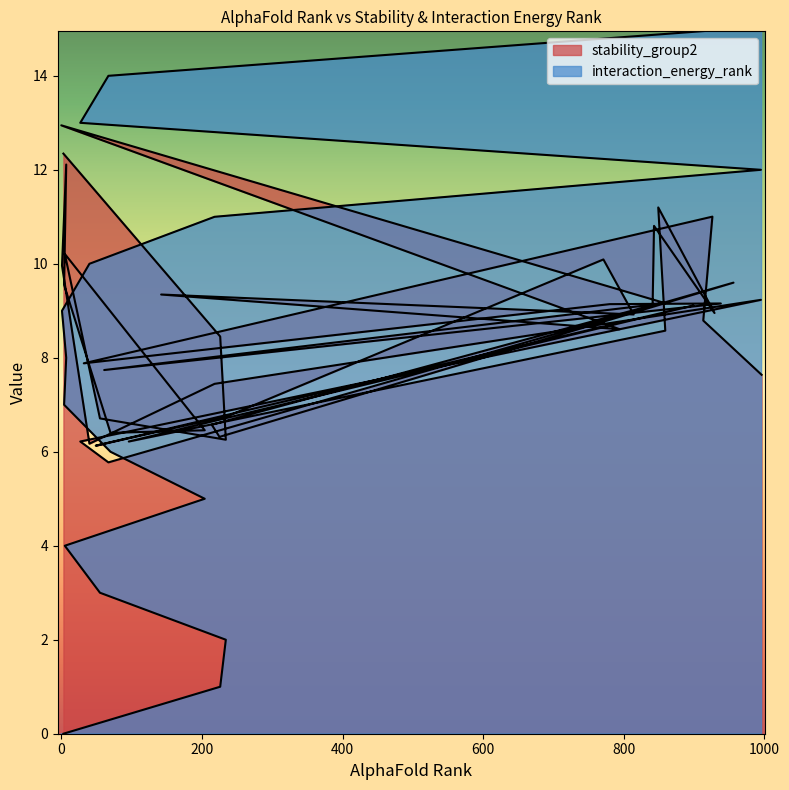

At which category does stability_group2 reach its first local valley?

234